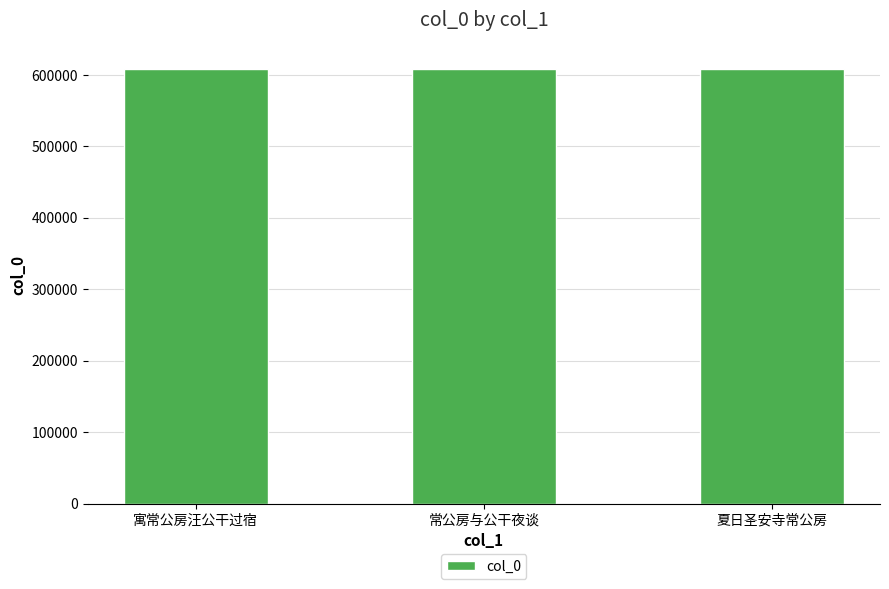

What is the label of the 2nd bar from the right?

常公房与公干夜谈